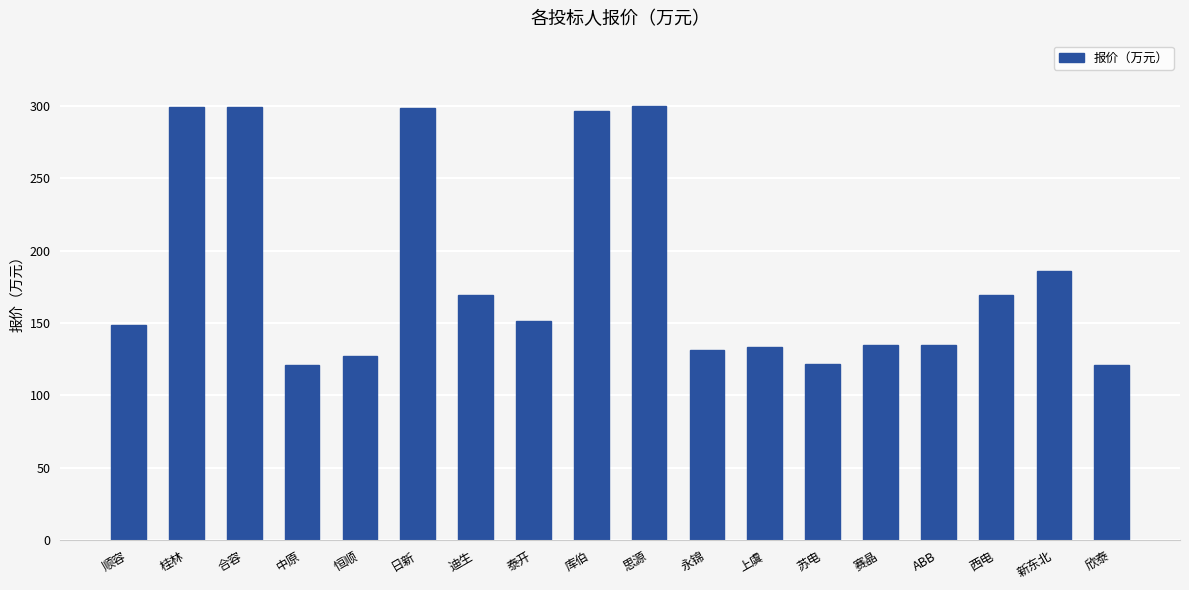

The chart shows a value of 121.7 at 苏电. True or false?

True